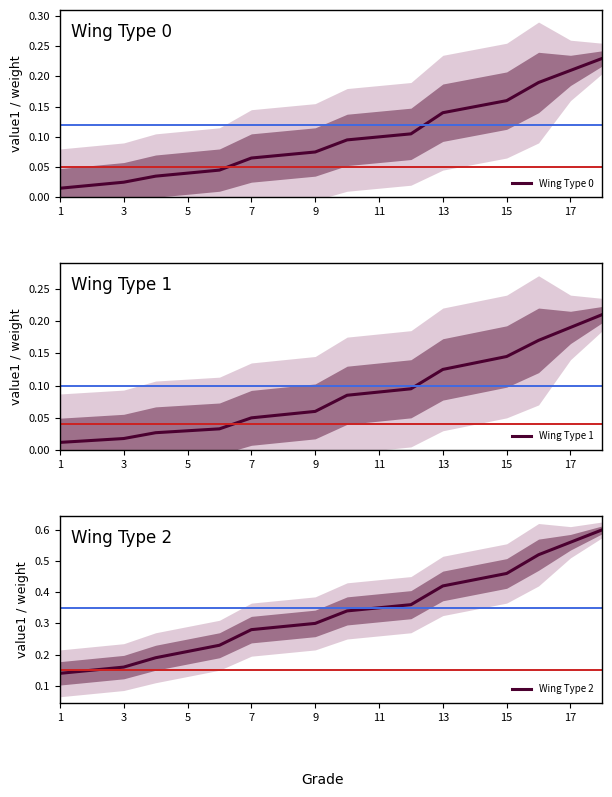

What is the difference between the highest and lowest values at 10?

0.3